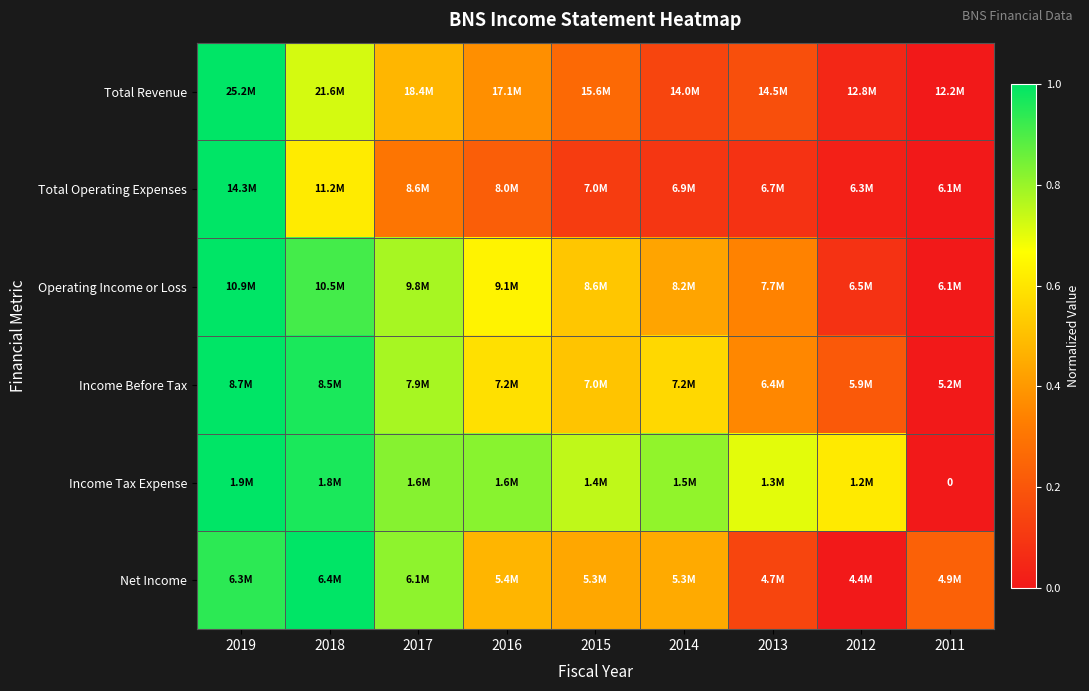

What is the sum of the Total Operating Expenses values at 2019 and 2018?

1.6